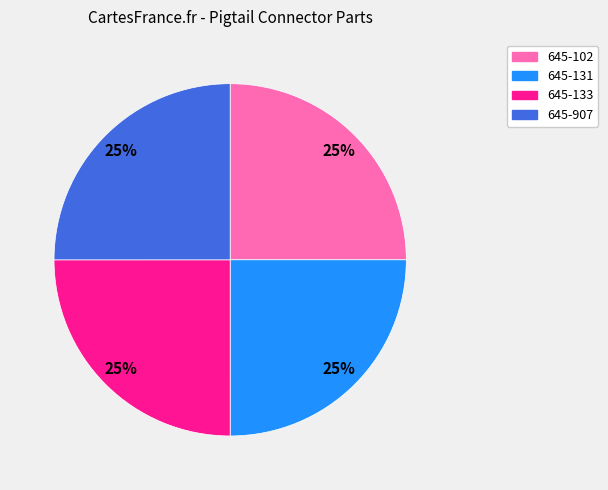

Is there any slice that represents more than half of the pie?

No